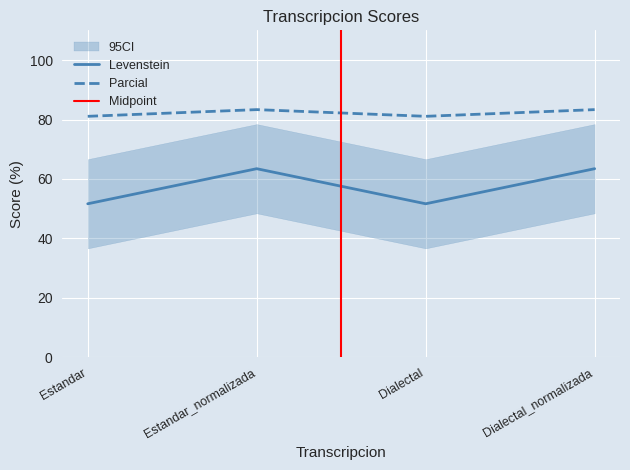

How many lines are shown in the chart?

2